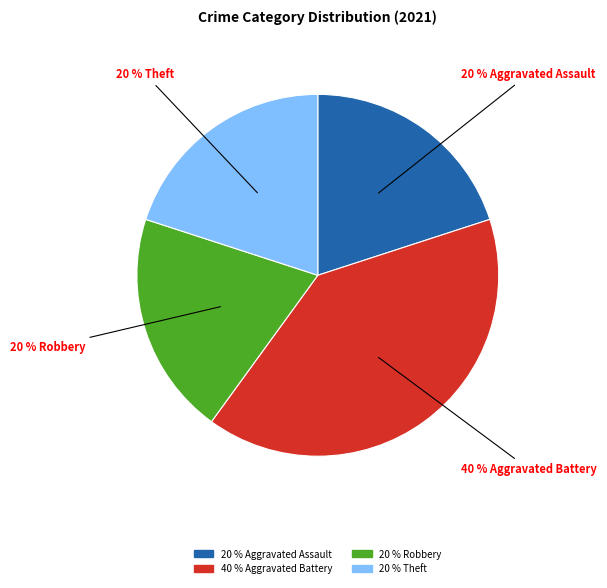

To the nearest percent, what is the average slice percentage?

25%